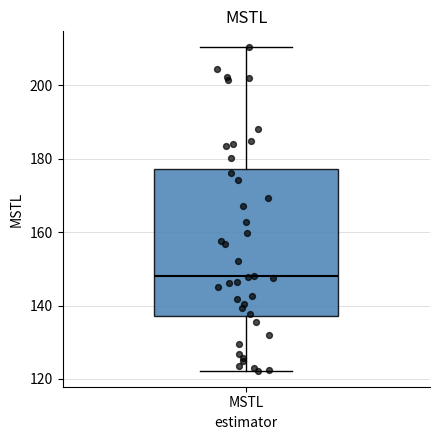

Transcribe this box plot: give where the median line is, the range the box spans, and where the two whiskers end, as read against the y-axis. The values are not printed on the chart, so give them approximately, as read against the axis.

median 148, box 138 to 178, whiskers 122 to 210